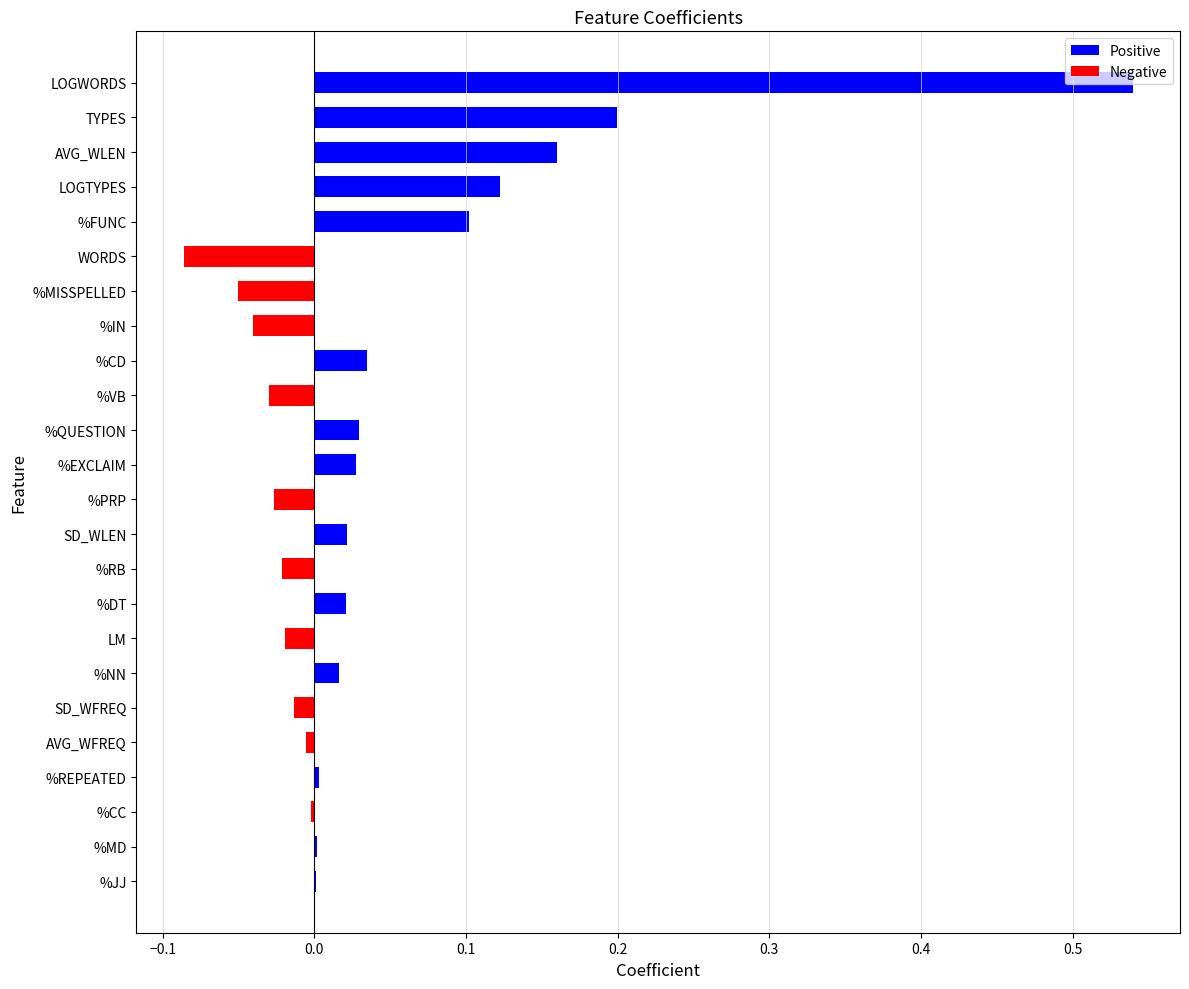

True or false: the data shows -0.1 at %IN.

False